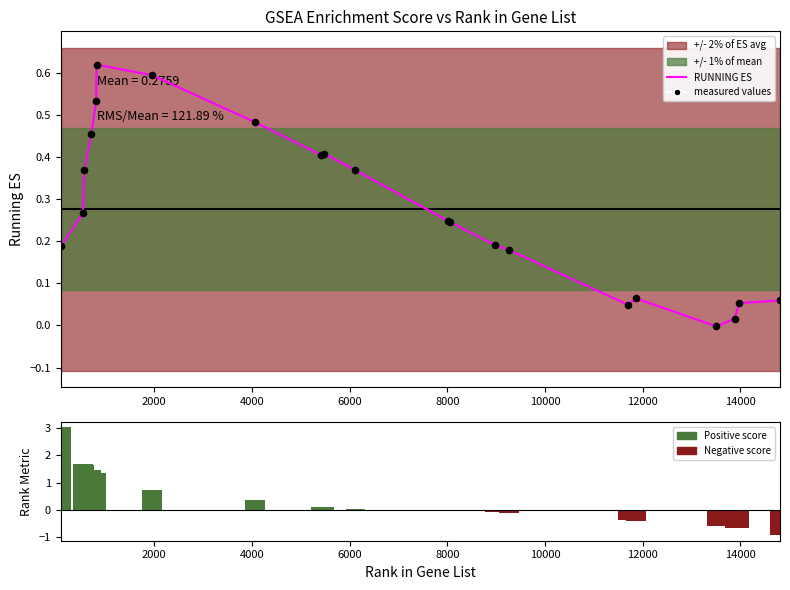

Which series reaches the maximum Y coordinate?

RANK METRIC SCORE